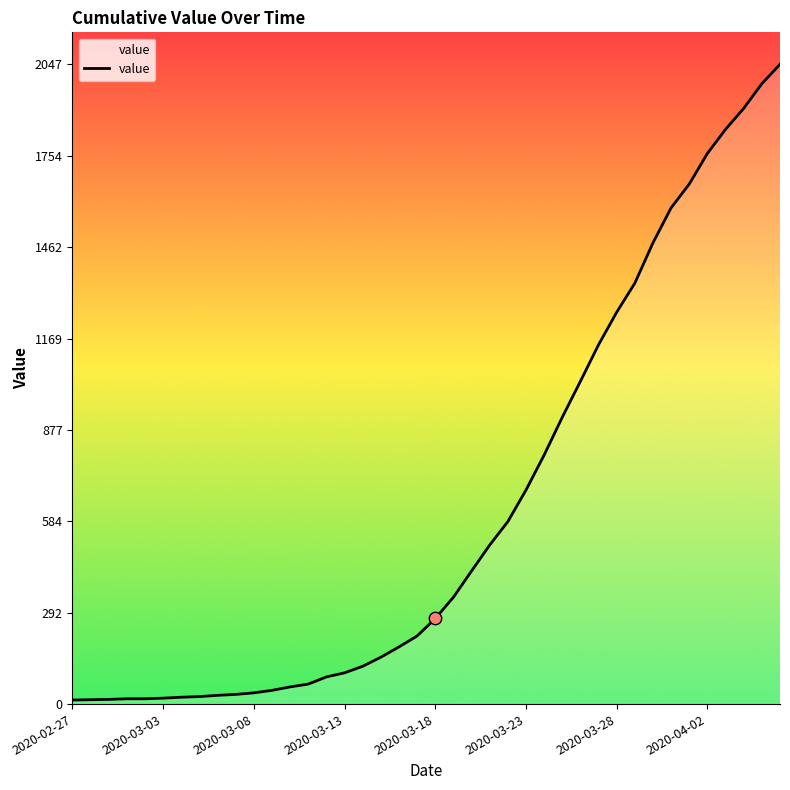

What is the maximum value shown in the chart?

2047